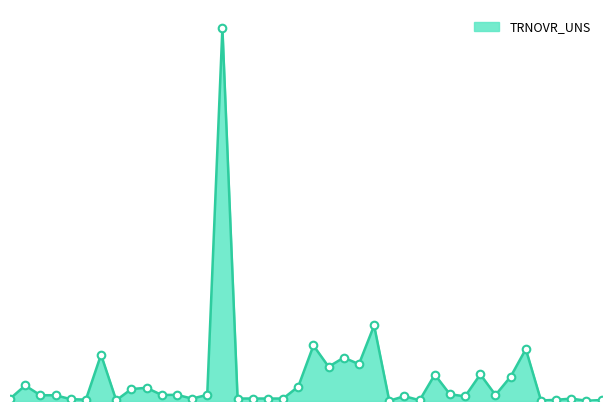

Is this an area chart (filled region under the line)?

Yes